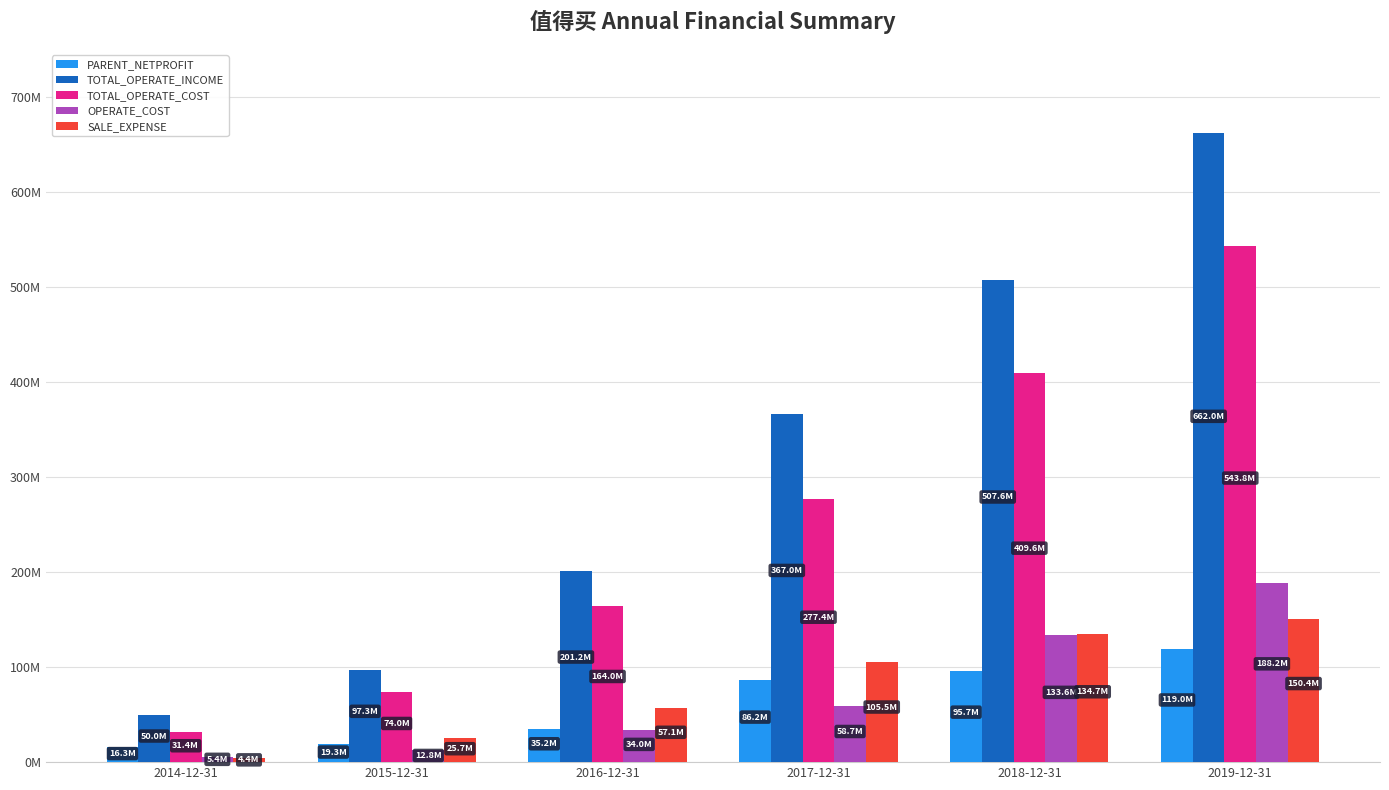

What is the label of the 4th bar from the right?

2016-12-31